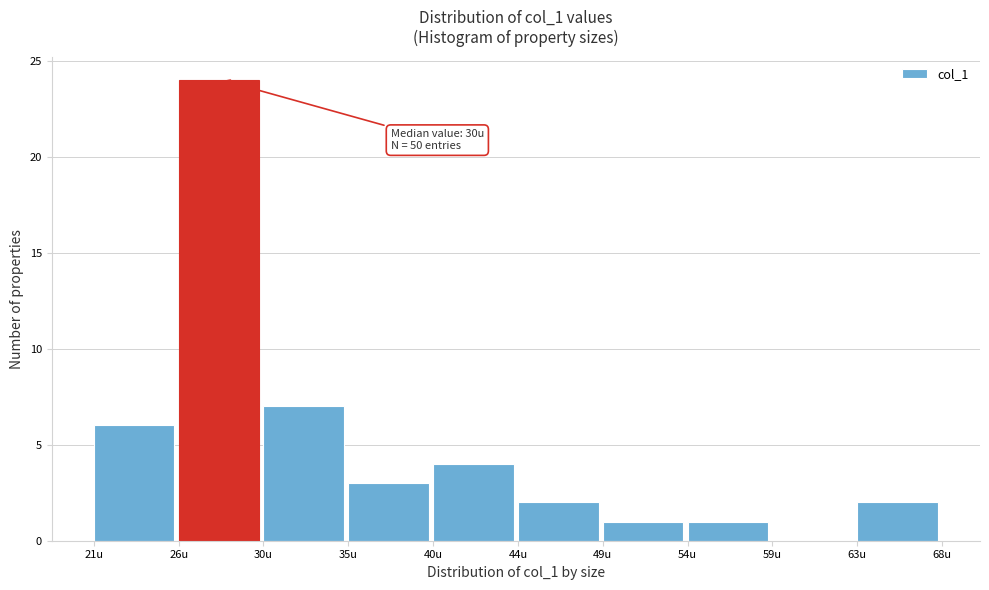

Which range on the x-axis has the tallest bar?

25.7 to 30.4